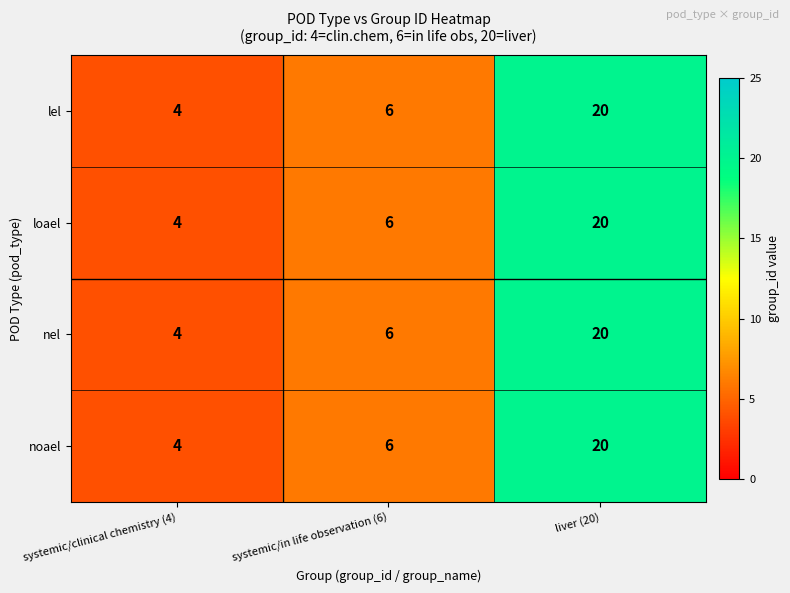

What is the total value across all series at systemic/in life observation (6)?

24